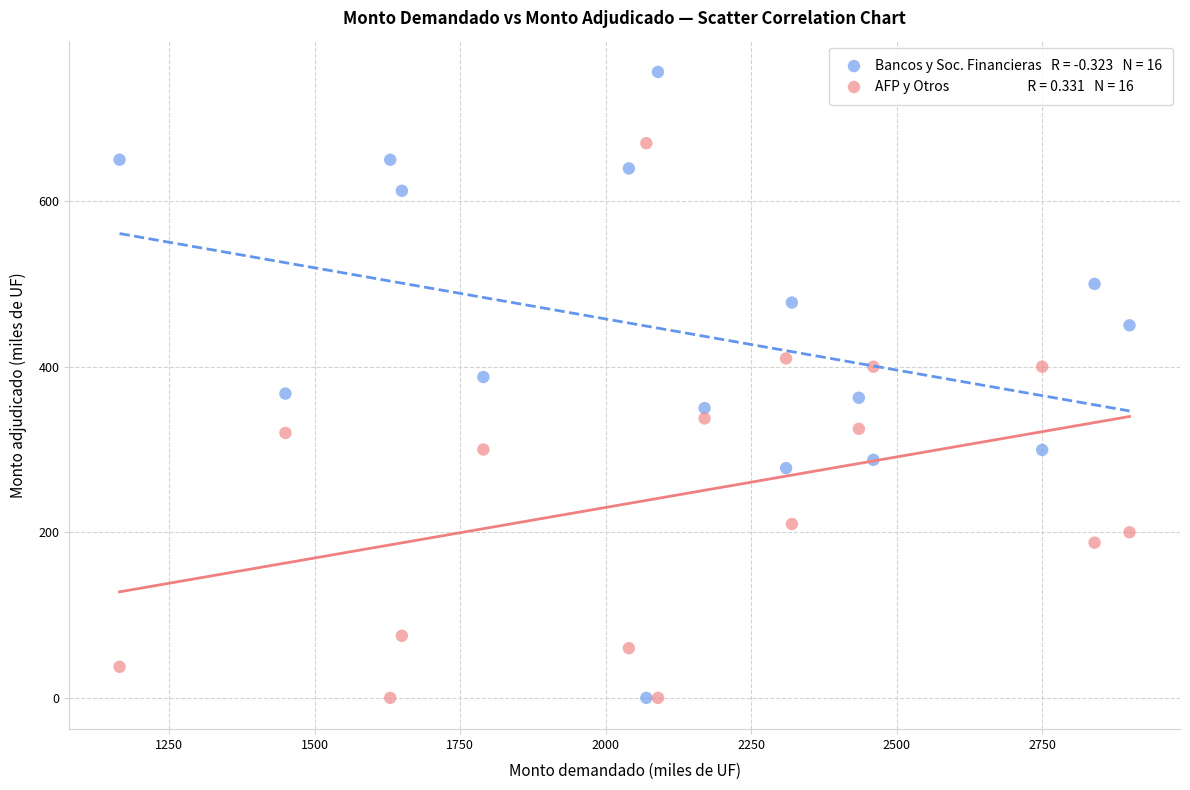

Across all data points, what is the range of X values (max minus min)?

1735.0